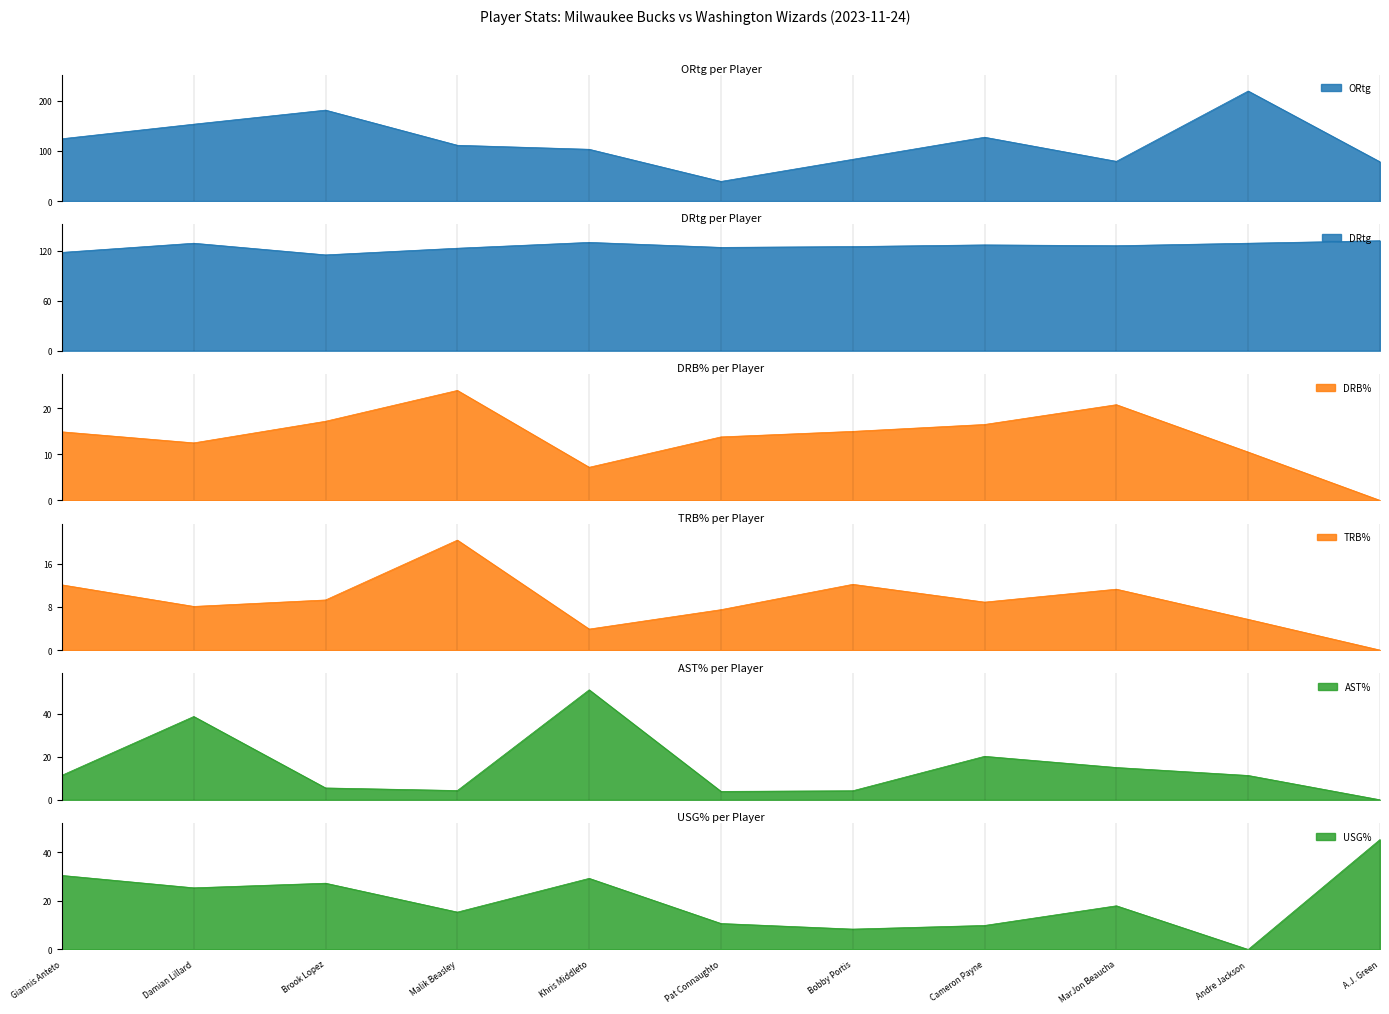

Where do TRB% and USG% first cross each other?

Brook Lopez and Malik Beasley